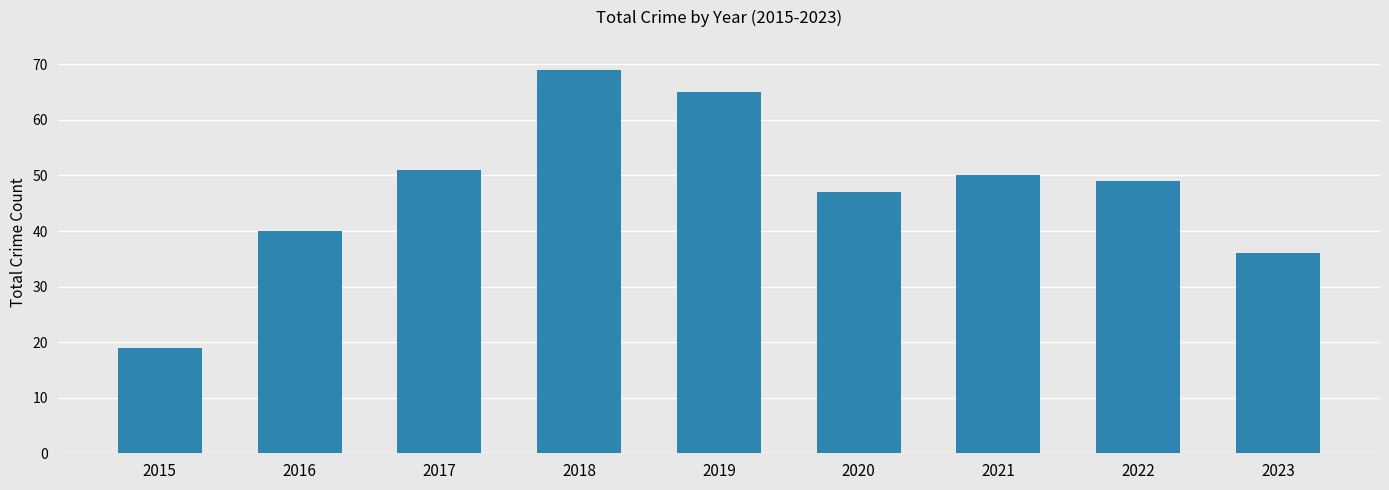

What value does the data have at 2015, to the nearest 10?

20